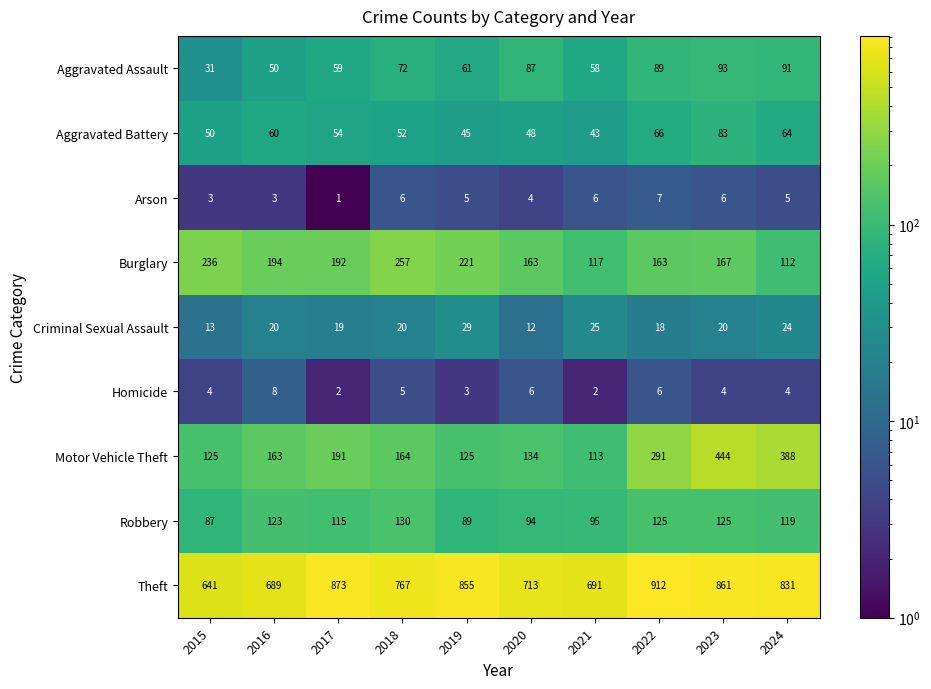

Which category has the lowest value across all series?

2017